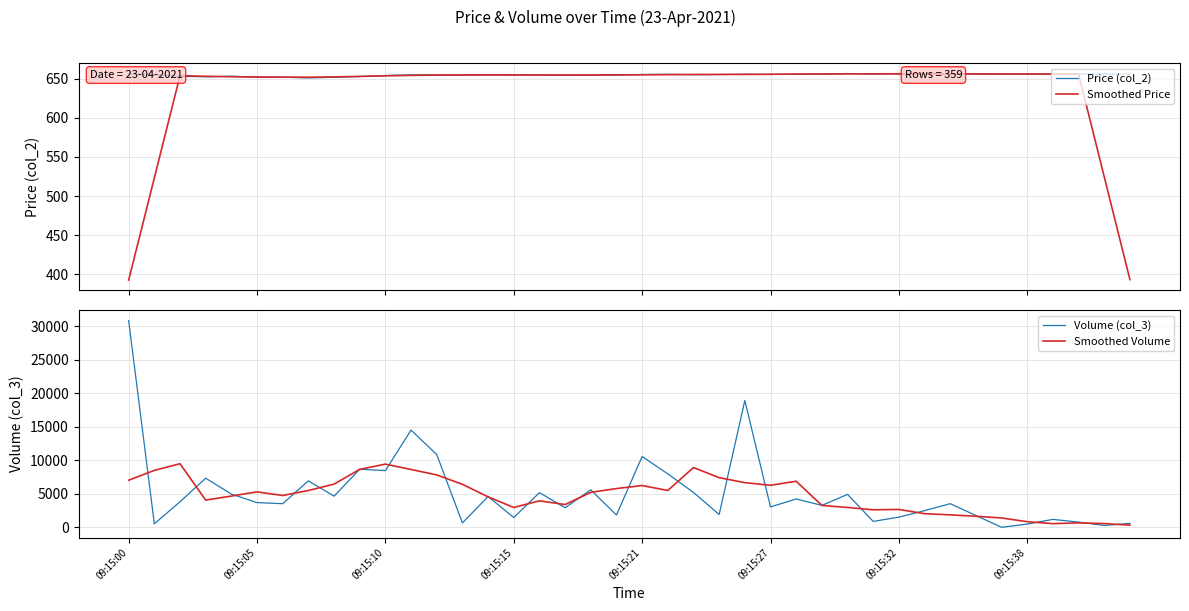

What is the lowest value of the Smoothed Price series?

392.8